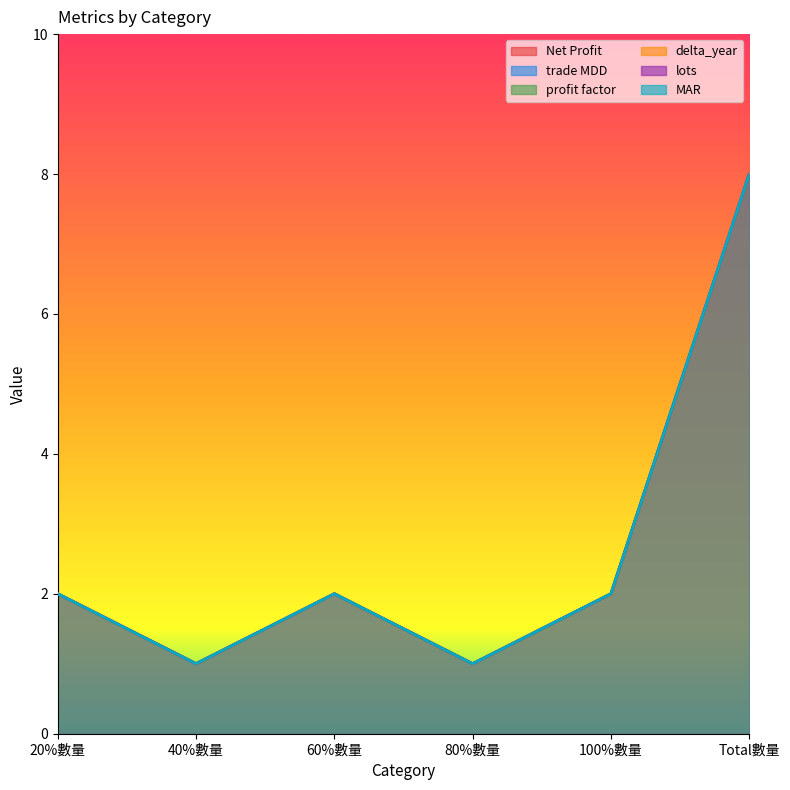

Reading right to left, extract all data points from this chart.

Net Profit: 8	2	1	2	1	2
trade MDD: 8	2	1	2	1	2
profit factor: 8	2	1	2	1	2
delta_year: 8	2	1	2	1	2
lots: 8	2	1	2	1	2
MAR: 8	2	1	2	1	2